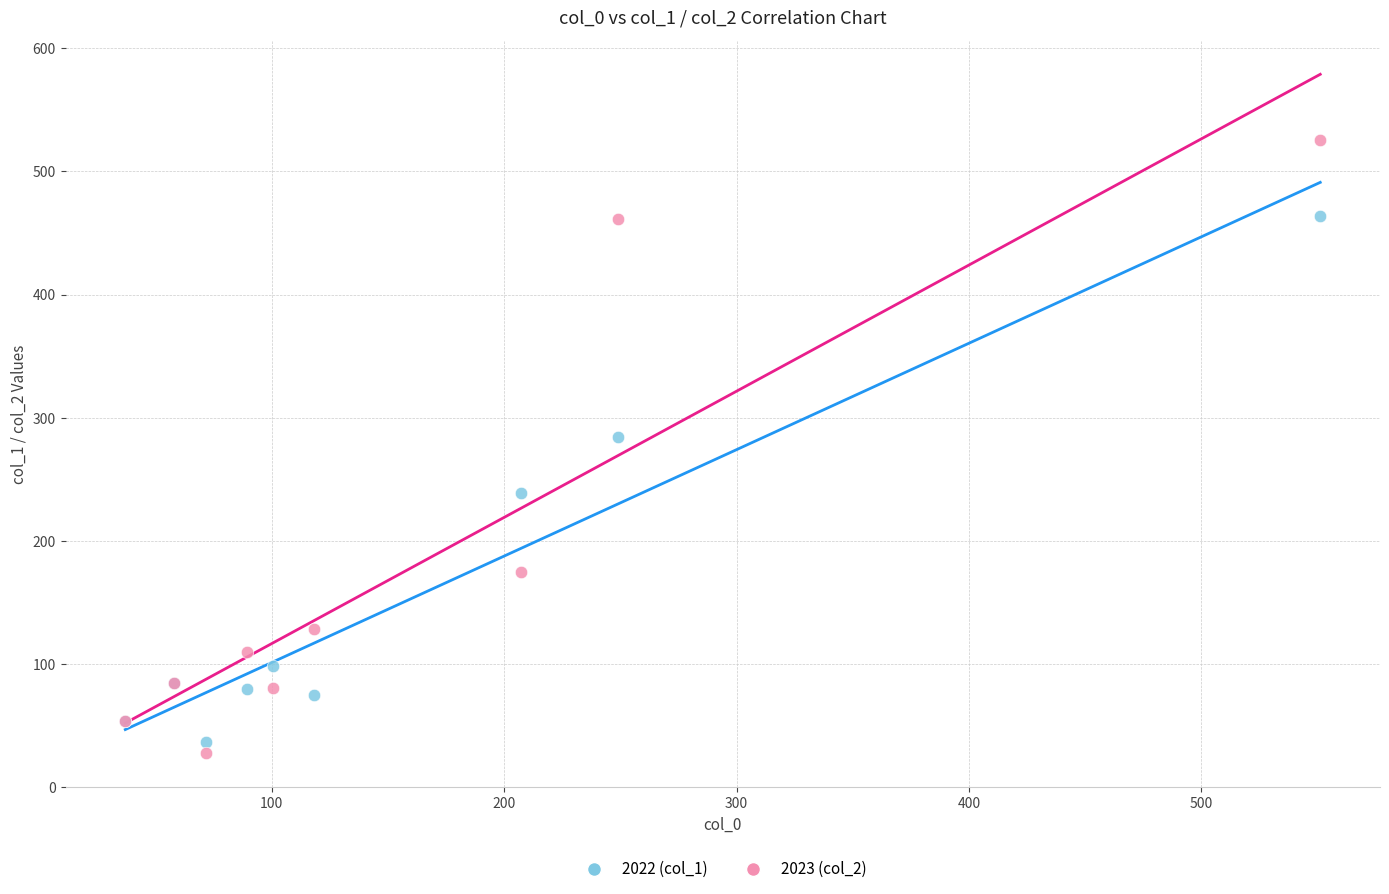

Which series reaches the maximum Y coordinate?

2023 (col_2)